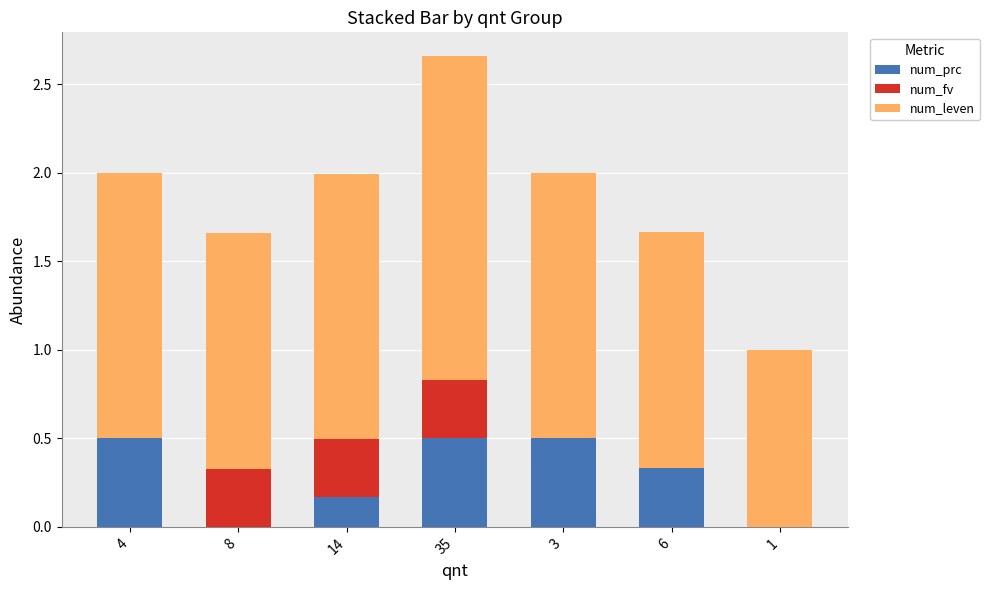

At which category is the sum across all series the highest?

35